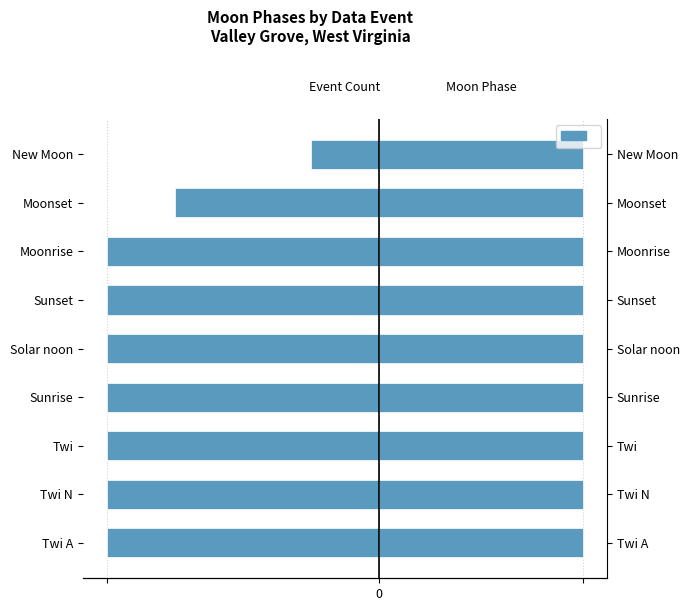

Are the bars horizontal?

Yes